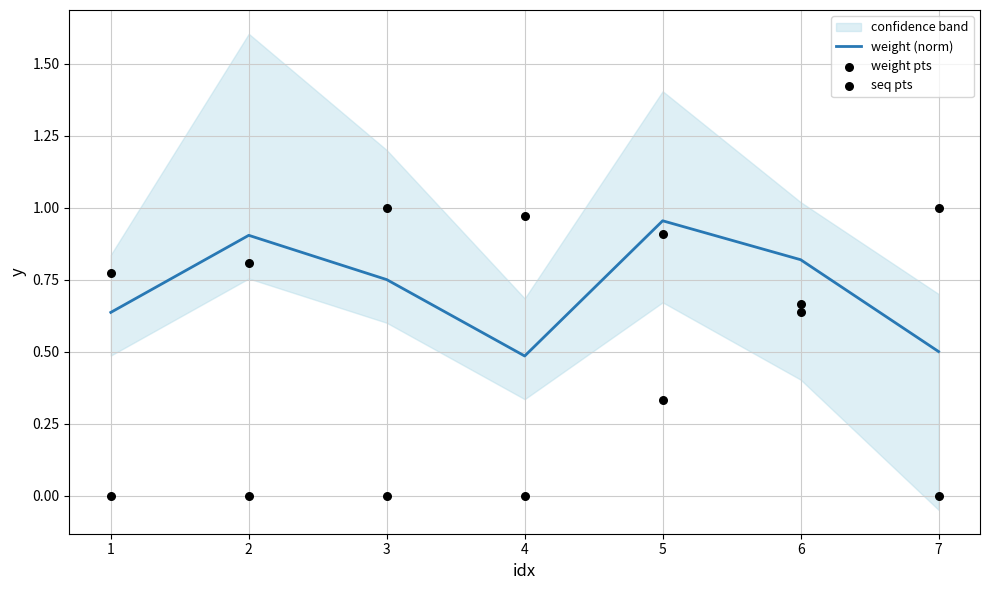

The value of weight (norm) at 7 is 0.5. True or false?

True